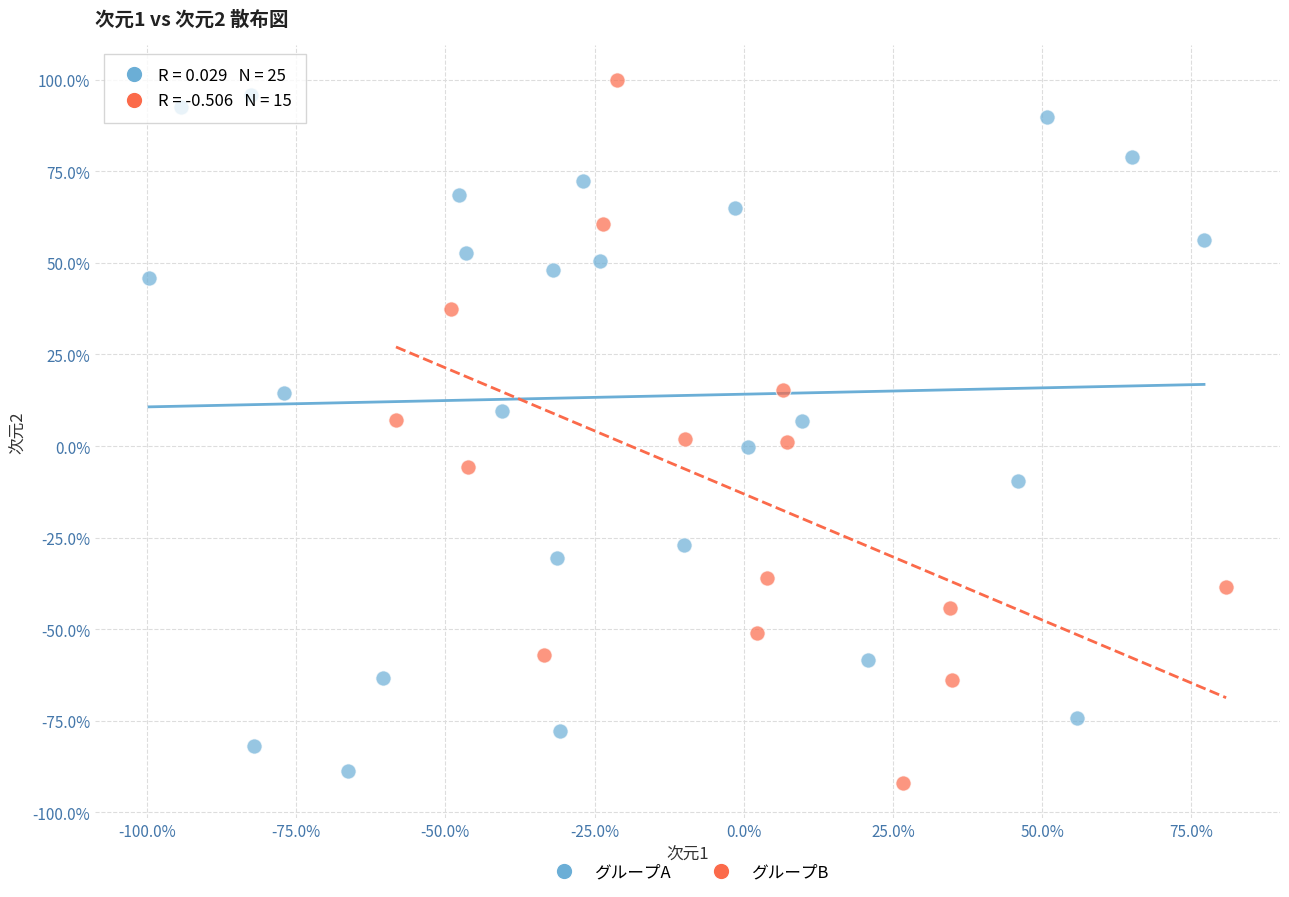

What are all the series names shown in the legend?

グループA, グループB